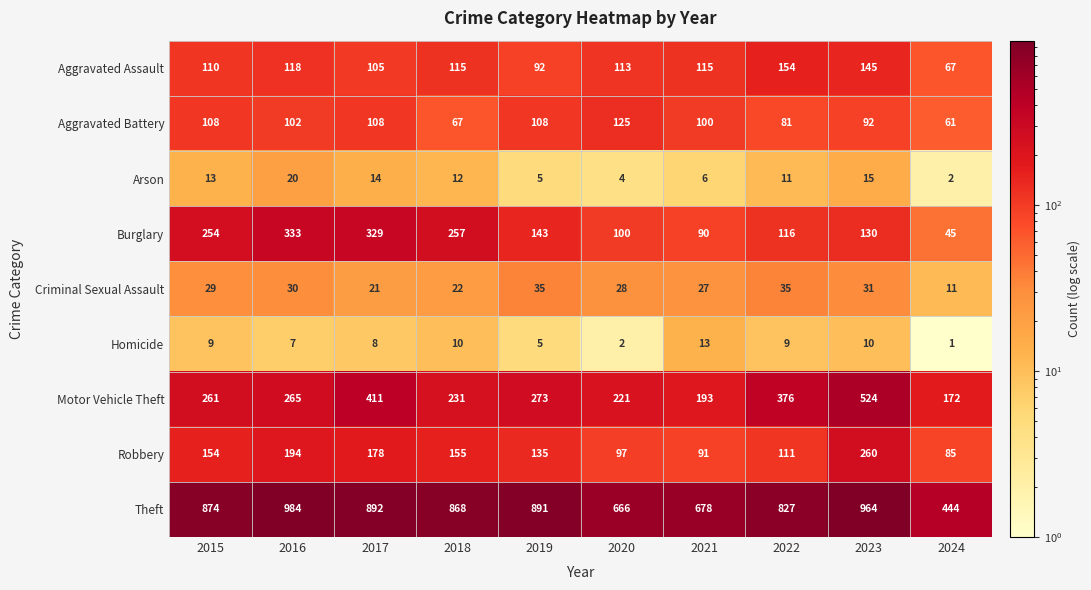

Count the number of data series in this chart.

9